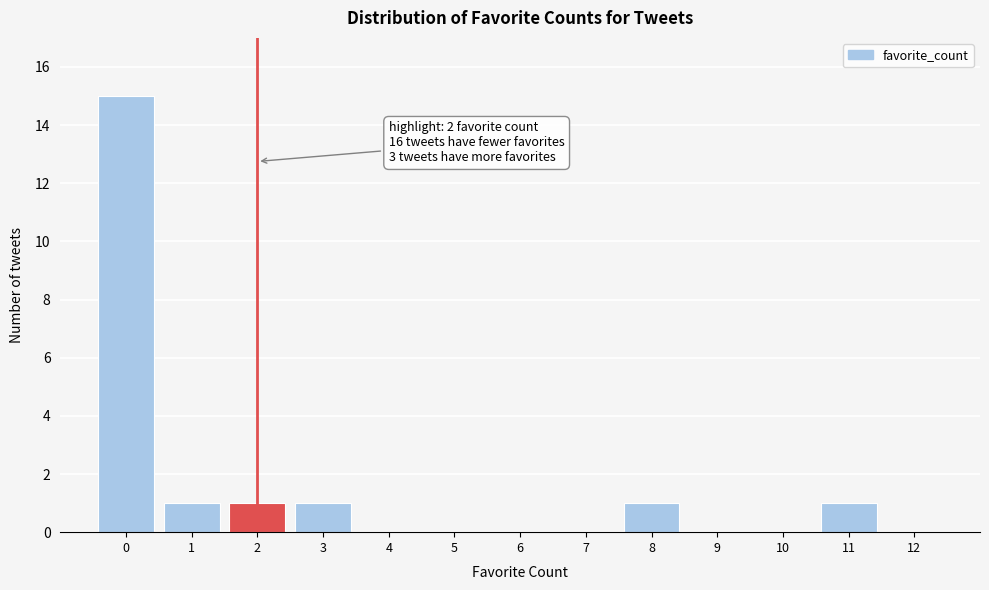

Which range on the x-axis has the tallest bar?

-0.5 to 0.5